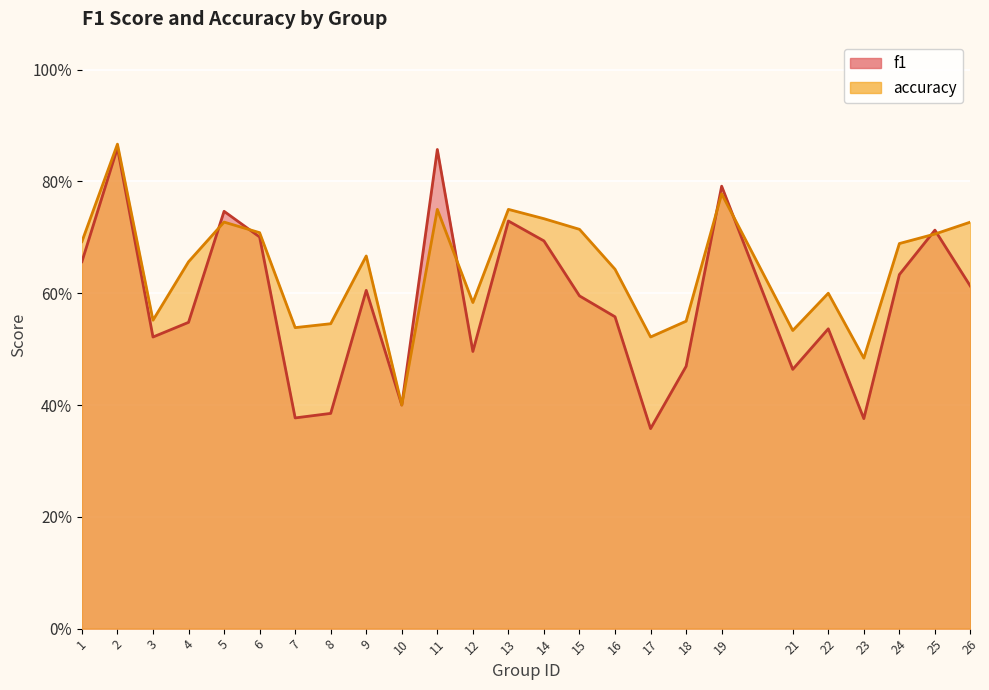

Which series changed the most between 3 and 19?

f1